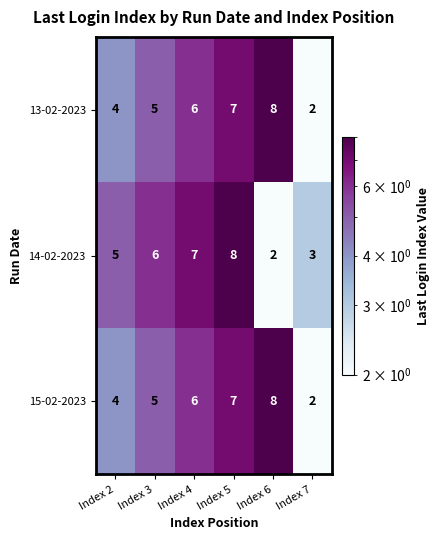

How many 13-02-2023 values are between 4 and 7?

4